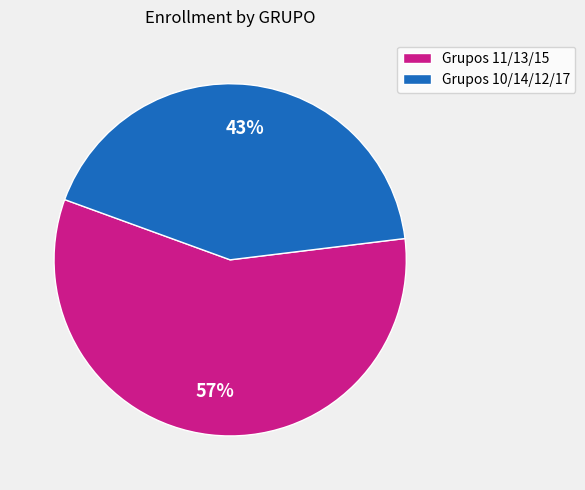

Does any single category account for the majority?

Yes